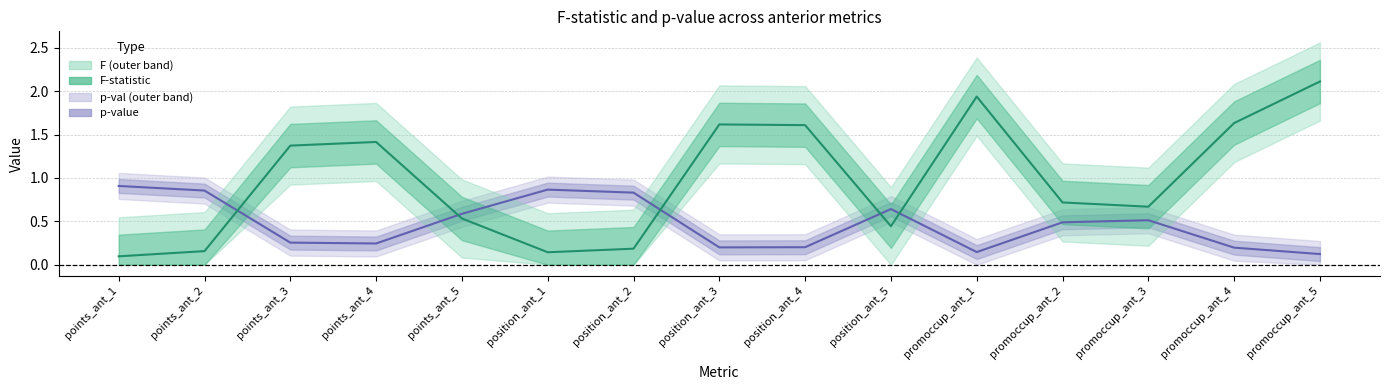

What is the difference between the maximum and minimum values in the F-statistic series?

2.0